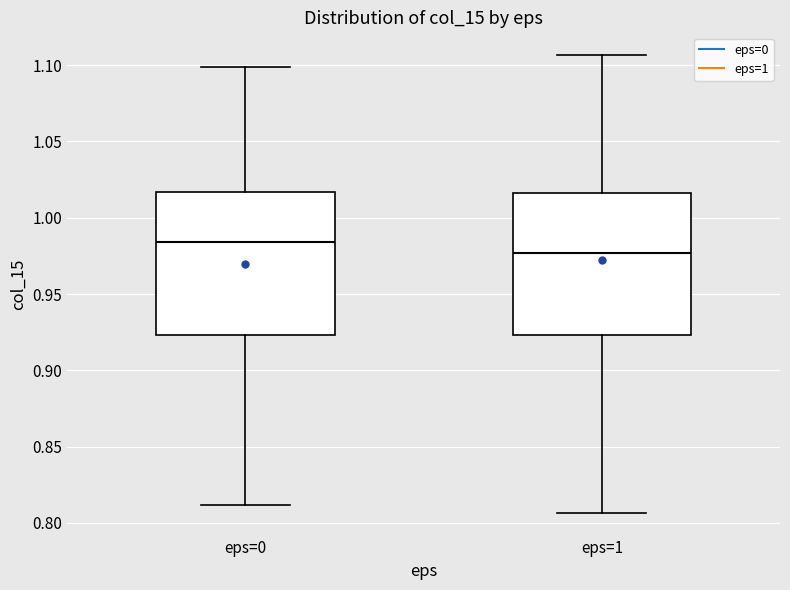

Where does the lower whisker of the box for eps=0 end on the y-axis? The values are not printed on the chart, so give them approximately, as read against the axis.

0.810